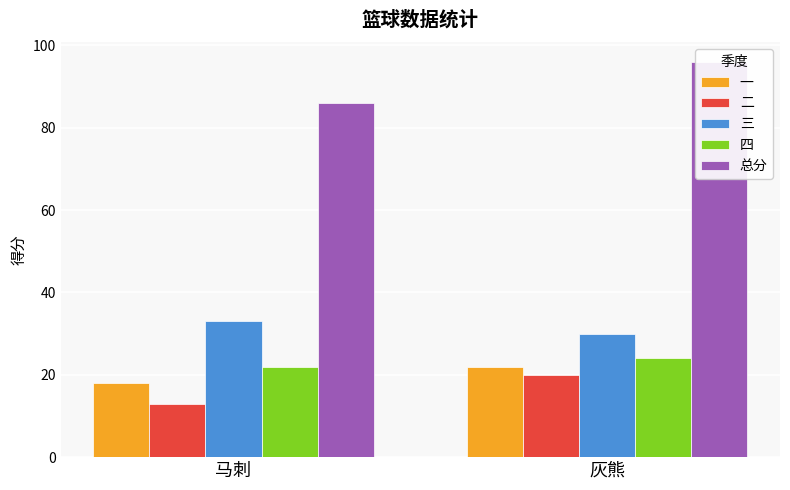

What position from the left is 灰熊?

2